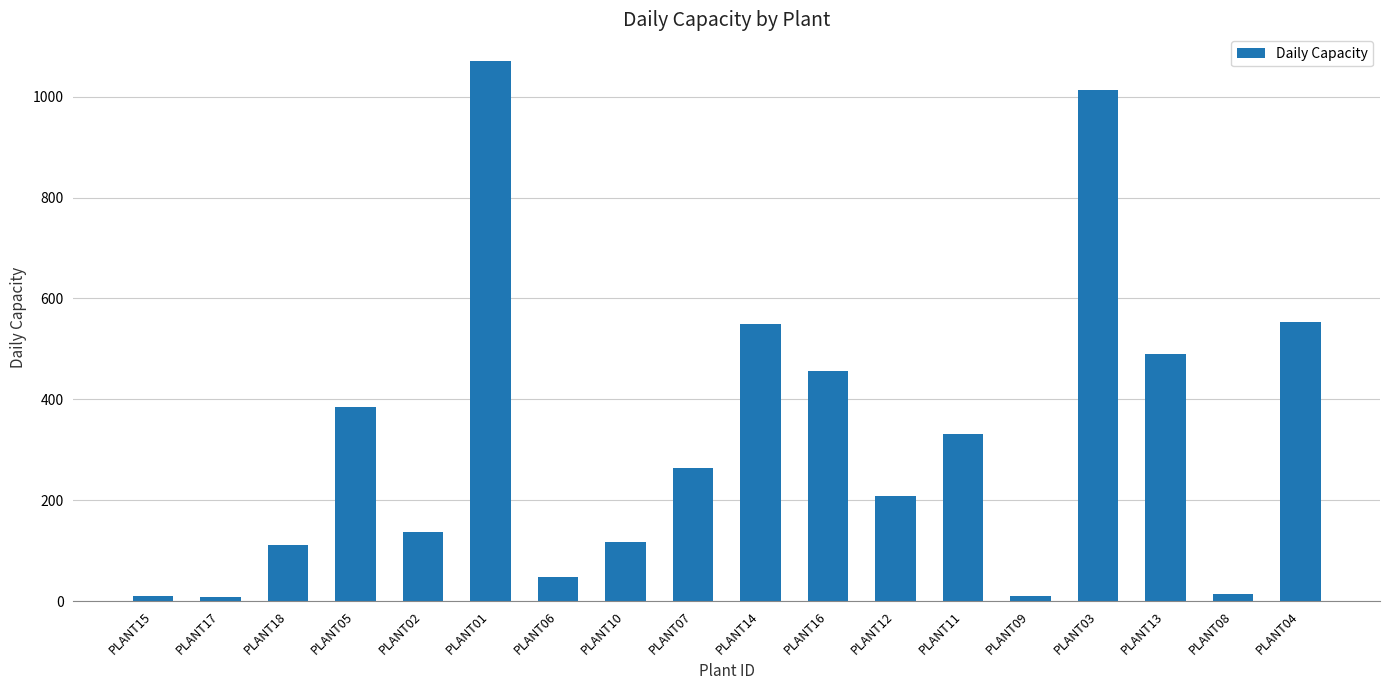

What is the ratio of the value at PLANT12 to the value at PLANT04?

0.4